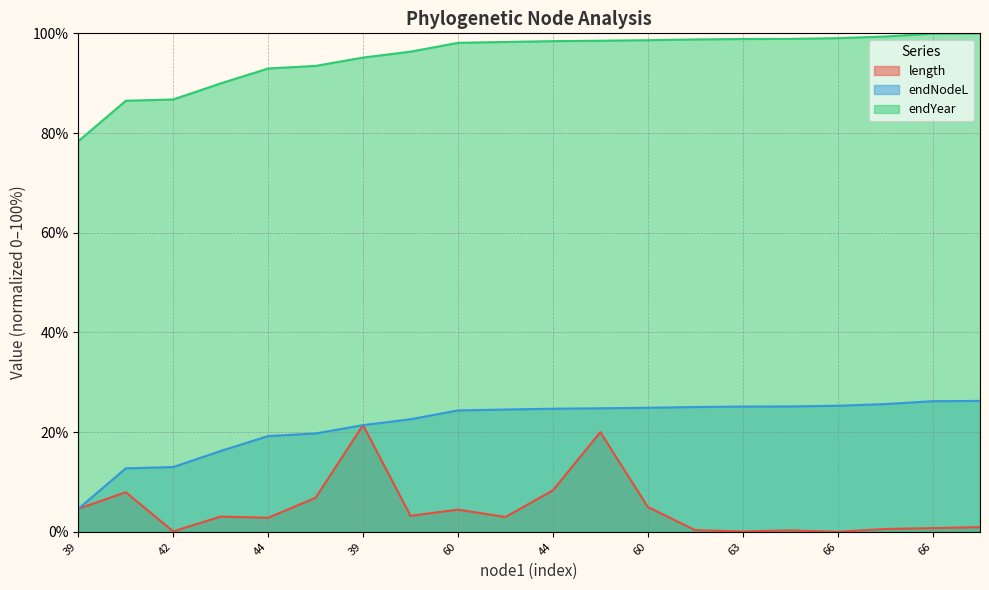

How many lines are shown in the chart?

3